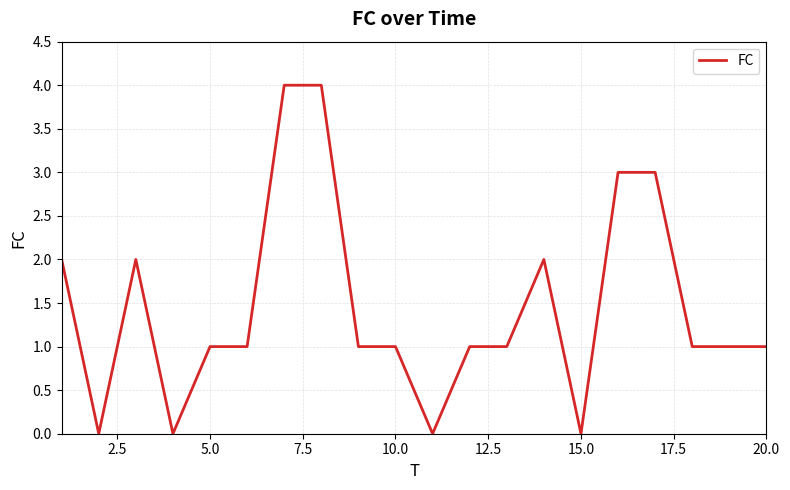

What is the average value?

1